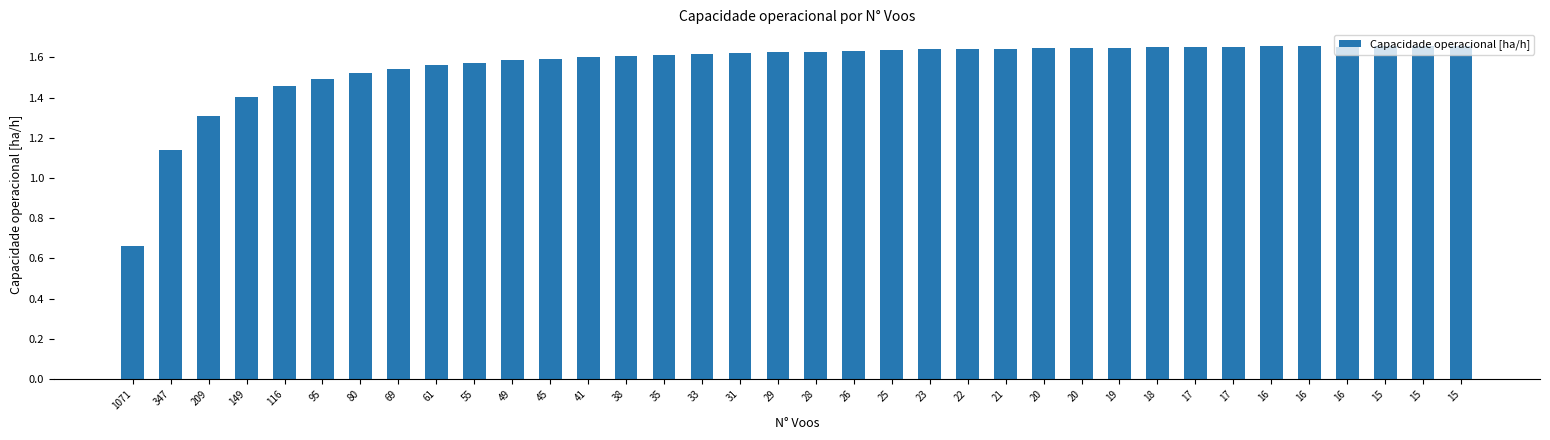

List the labels in order of value, smallest first.

1071, 347, 209, 149, 116, 95, 80, 69, 61, 55, 49, 45, 41, 38, 35, 33, 31, 29, 28, 26, 25, 23, 22, 21, 20, 20, 19, 18, 17, 17, 16, 16, 16, 15, 15, 15